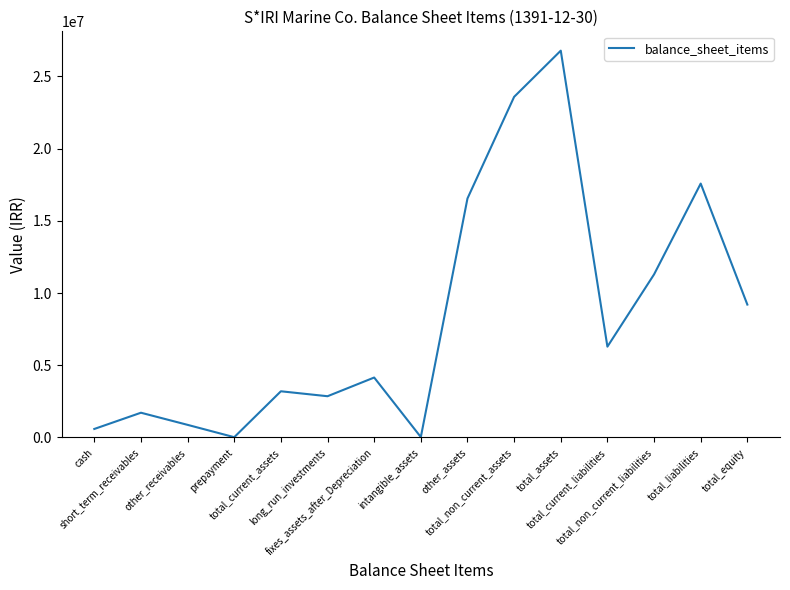

At which category does the data reach its first local valley?

prepayment